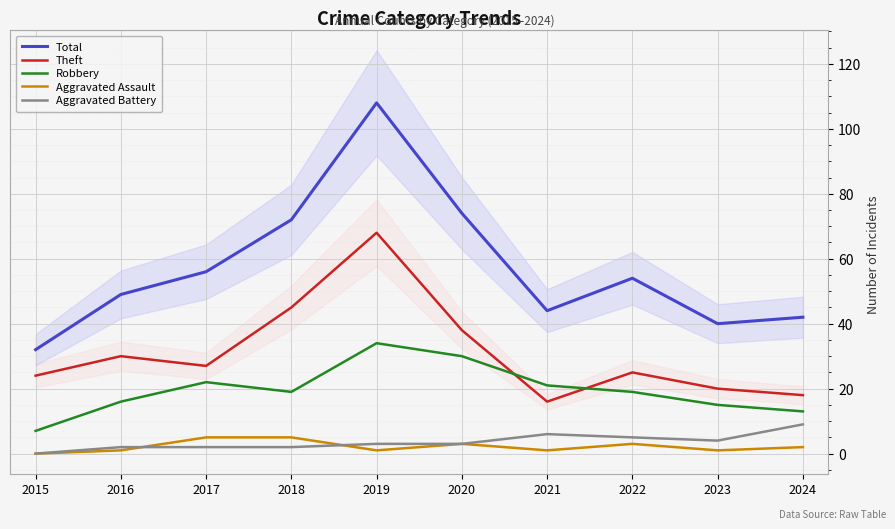

Which category has the lowest value in the Total series?

2015